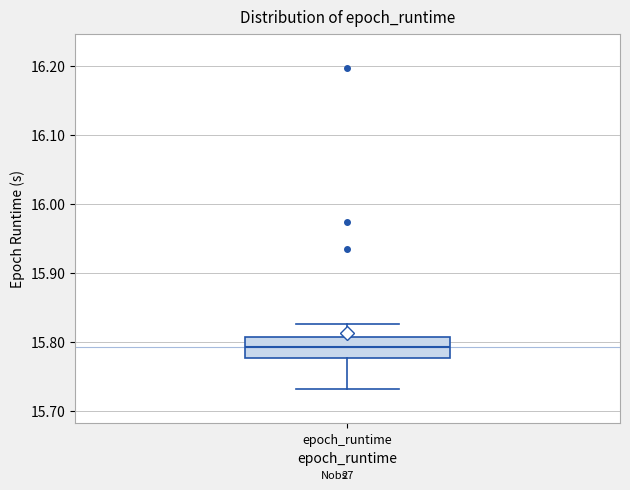

Where is the upper edge of the box for epoch_runtime on the y-axis? The values are not printed on the chart, so give them approximately, as read against the axis.

15.81